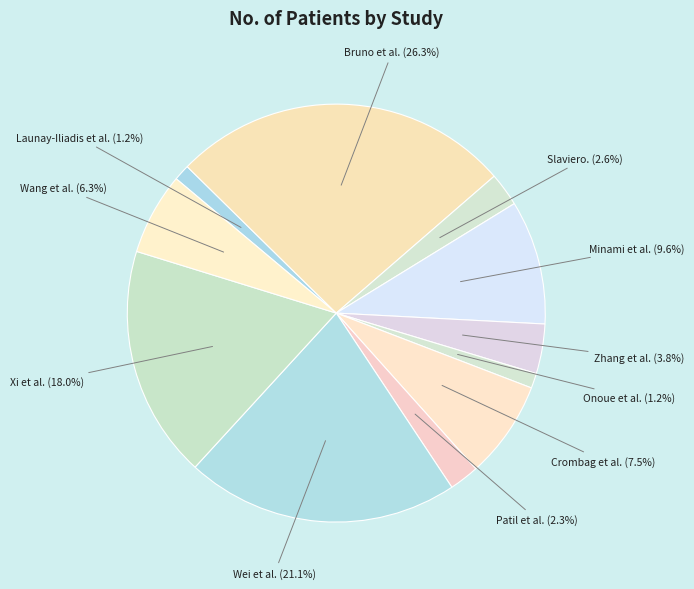

Is there any slice that represents more than half of the pie?

No